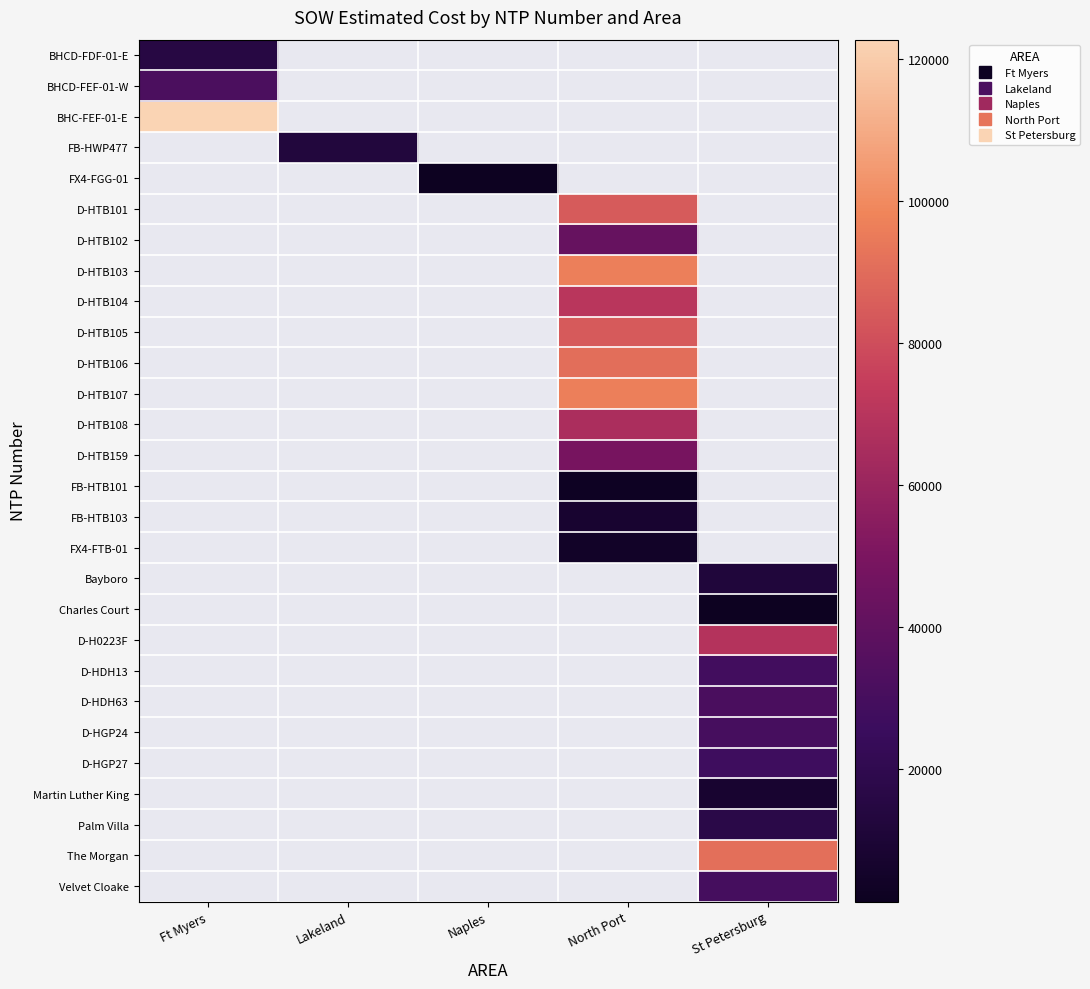

What is the approximate value of D-HTB105 at North Port?

84103.0